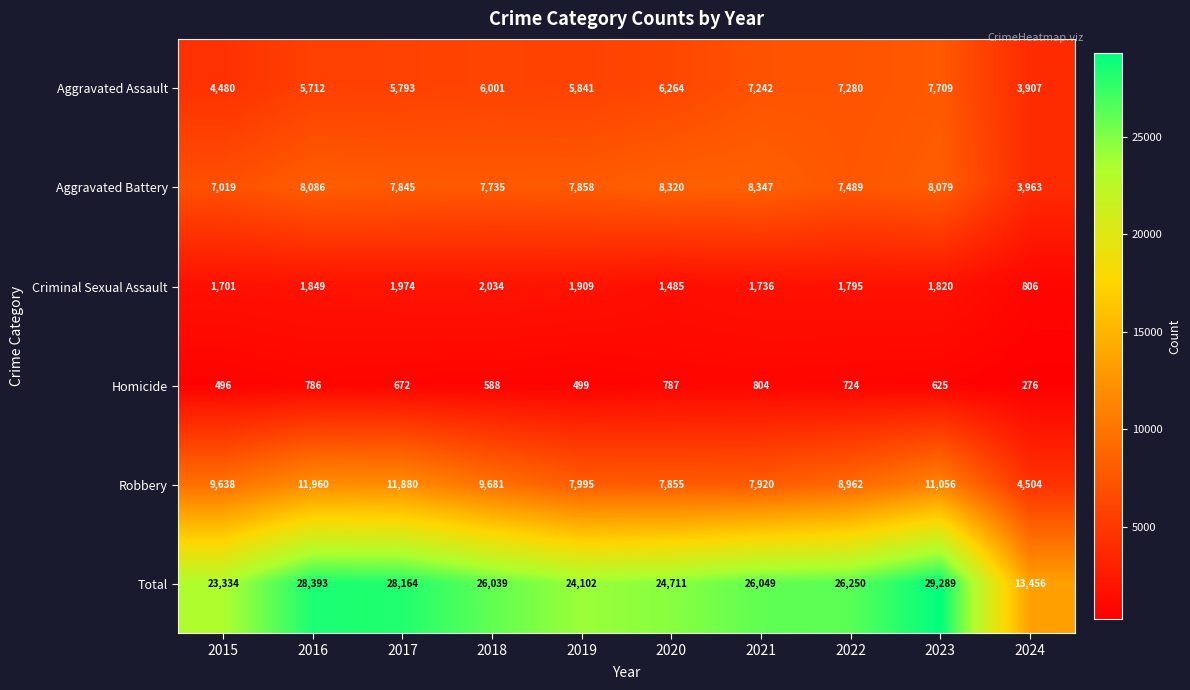

List the series in order of their peak value, highest first.

Total, Robbery, Aggravated Battery, Aggravated Assault, Criminal Sexual Assault, Homicide